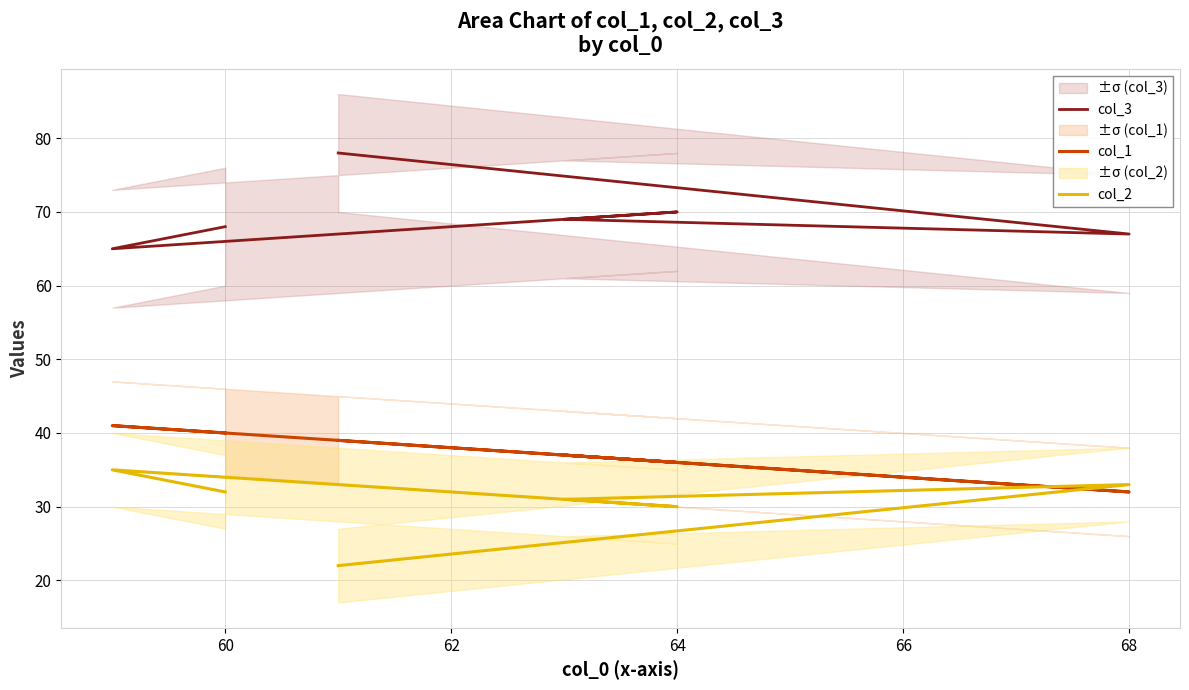

Where is the first local maximum for col_3?

64